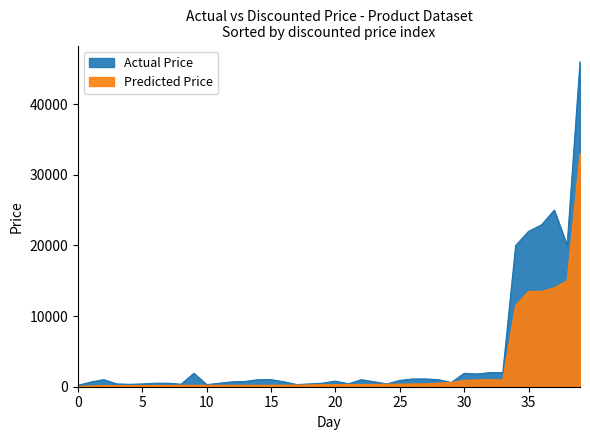

In Actual Price, how many points are lower than both neighbors (excluding endpoints)?

14